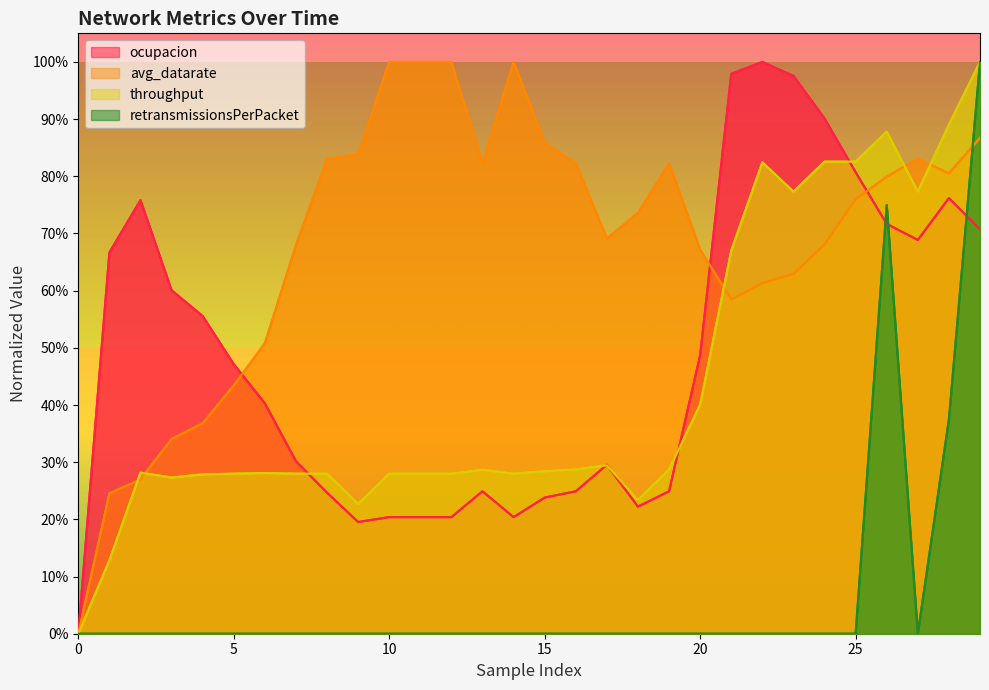

Count the avg_datarate values in the range 0 to 1.

30